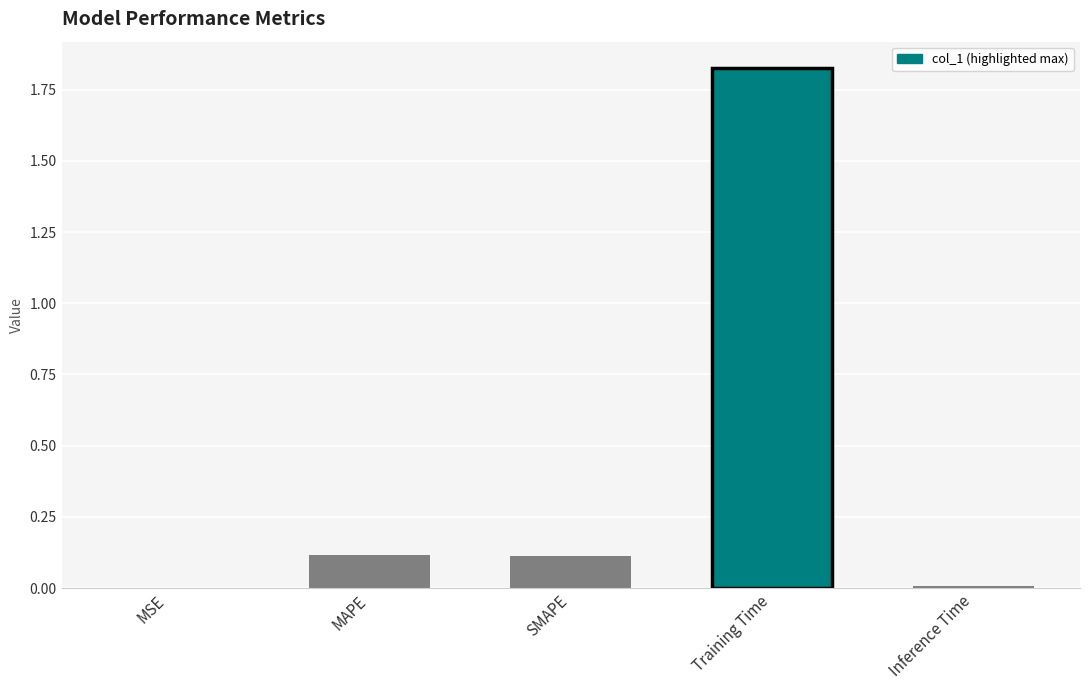

Is it true that the value at Training Time is 0.4?

False